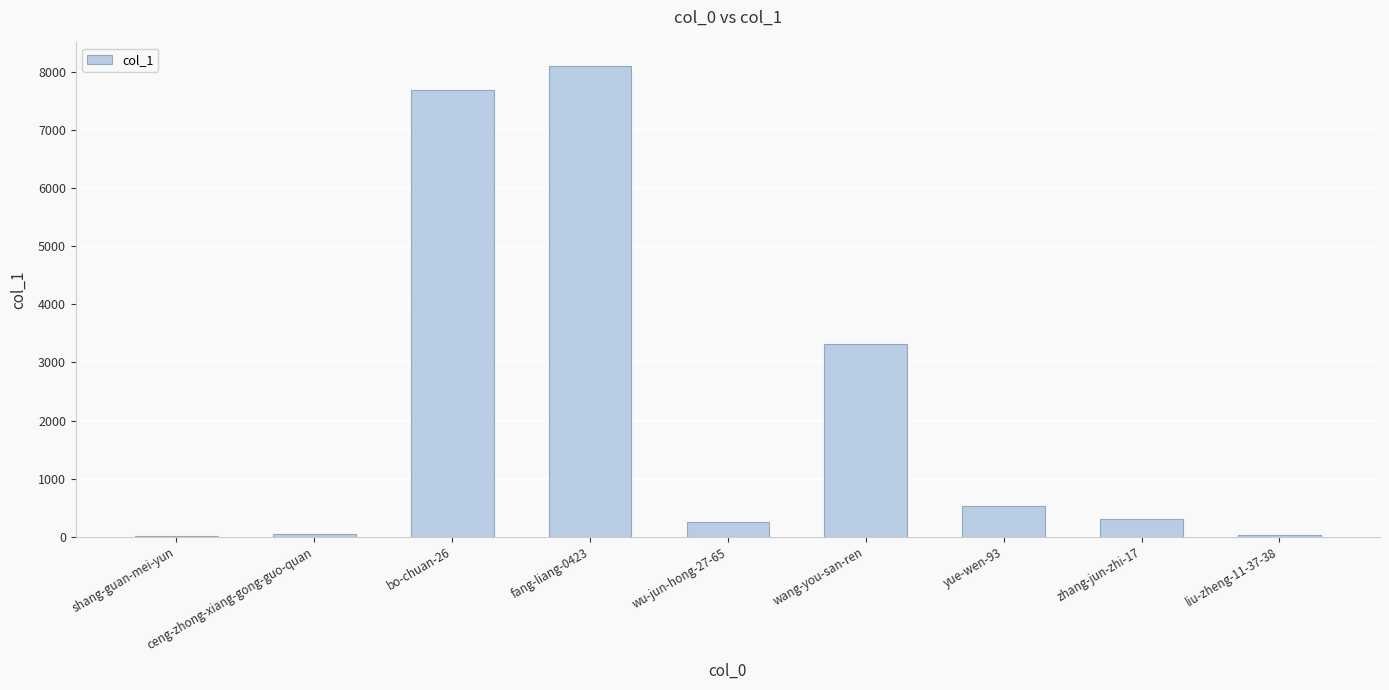

Approximately how many times larger is the value at wang-you-san-ren compared to bo-chuan-26?

0.4